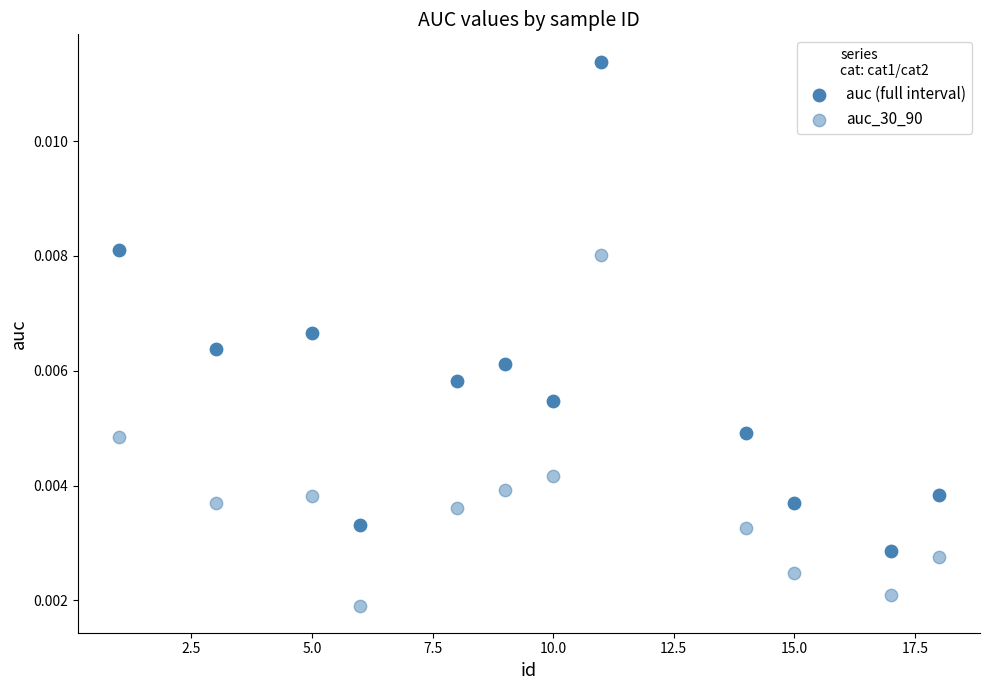

Count the number of points in this scatter plot.

24